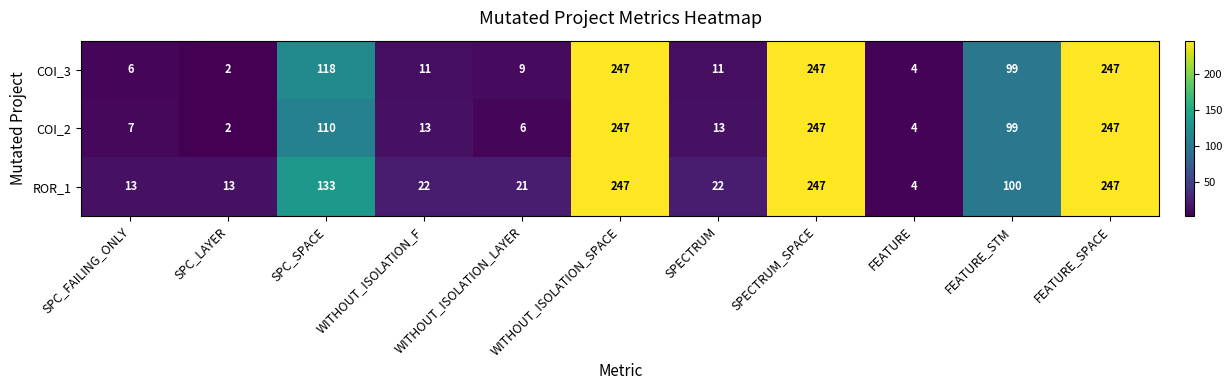

Read the COI_3 value at FEATURE_STM, to the nearest 10.

100